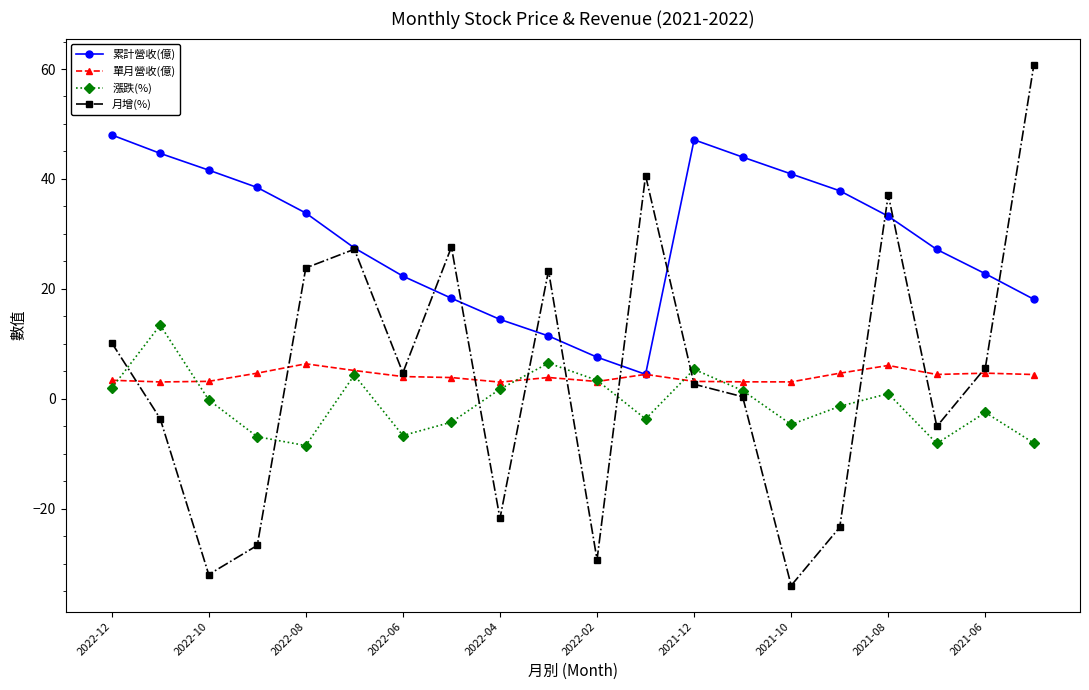

True or false: 單月營收(億) and 月增(%) cross at least once.

True